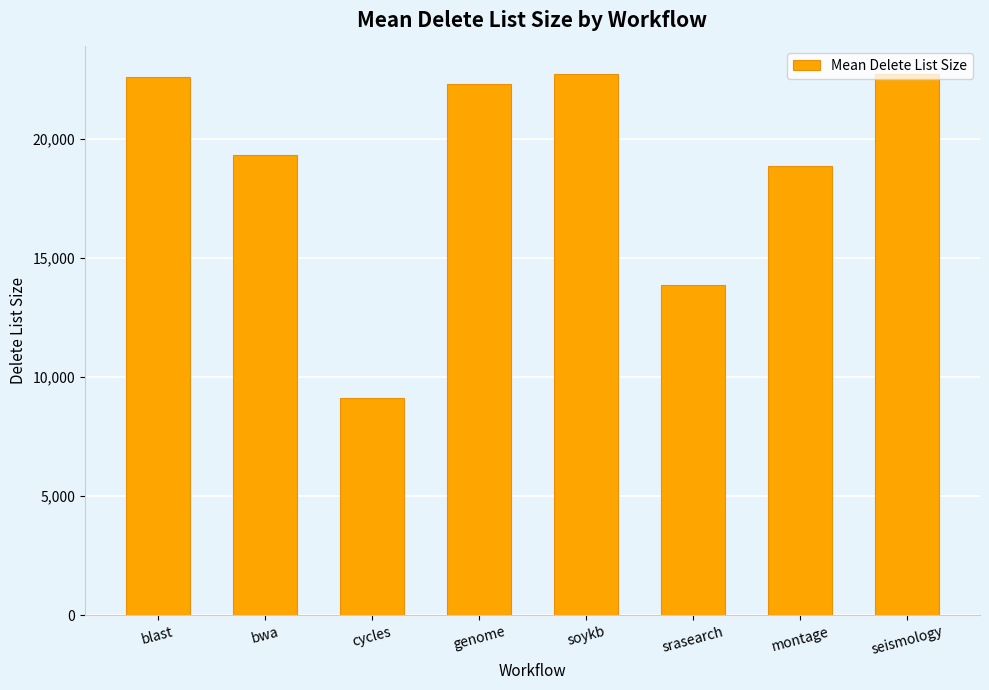

What is the smallest value displayed?

9096.9